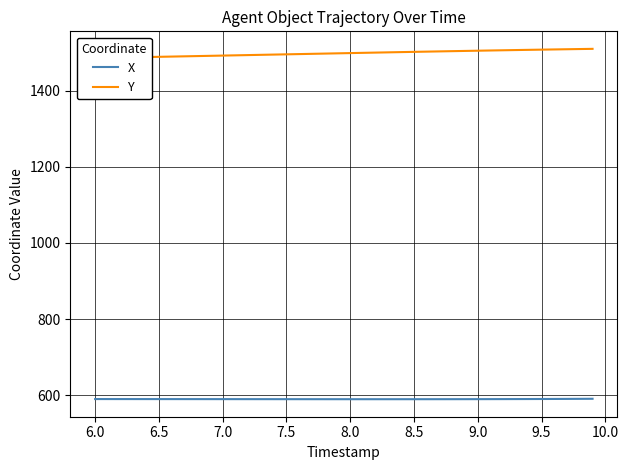

True or false: X and Y cross at least once.

False